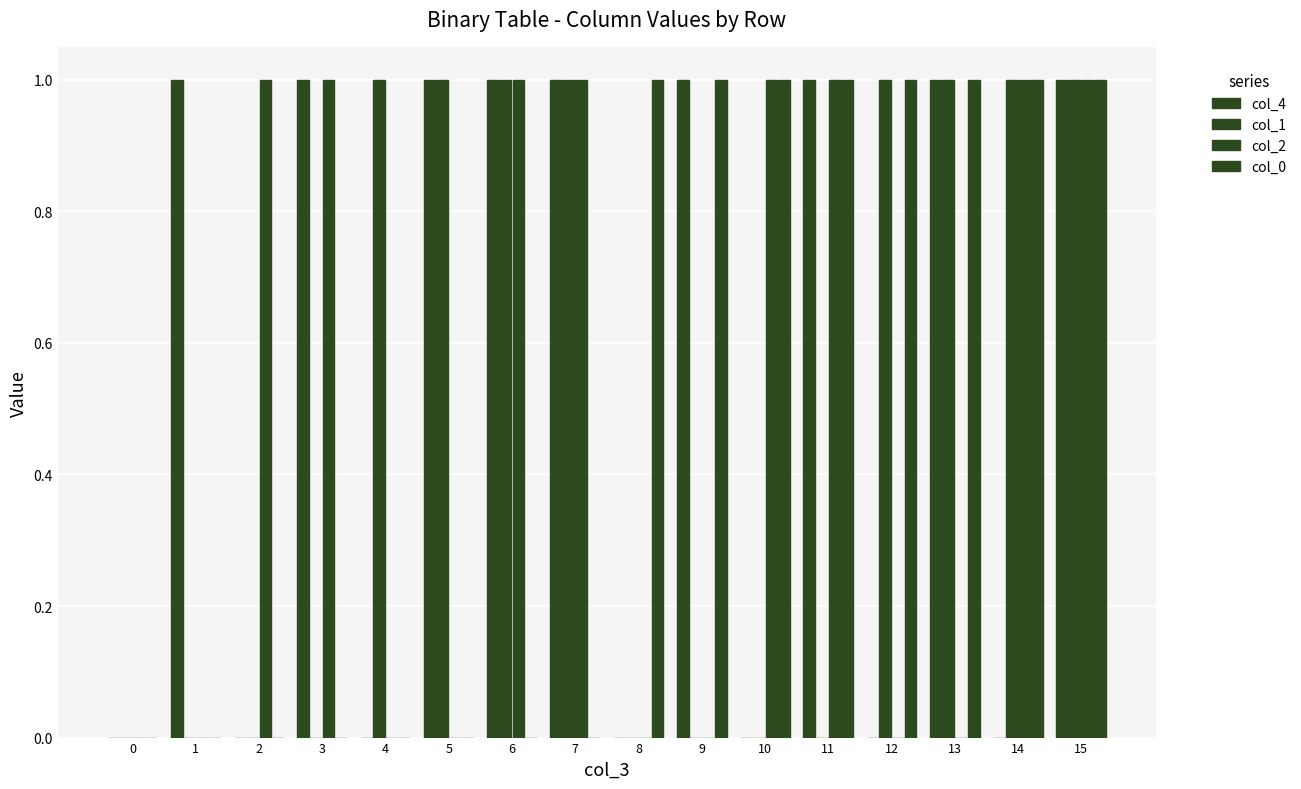

At which category does the chart reach its peak across all series?

1